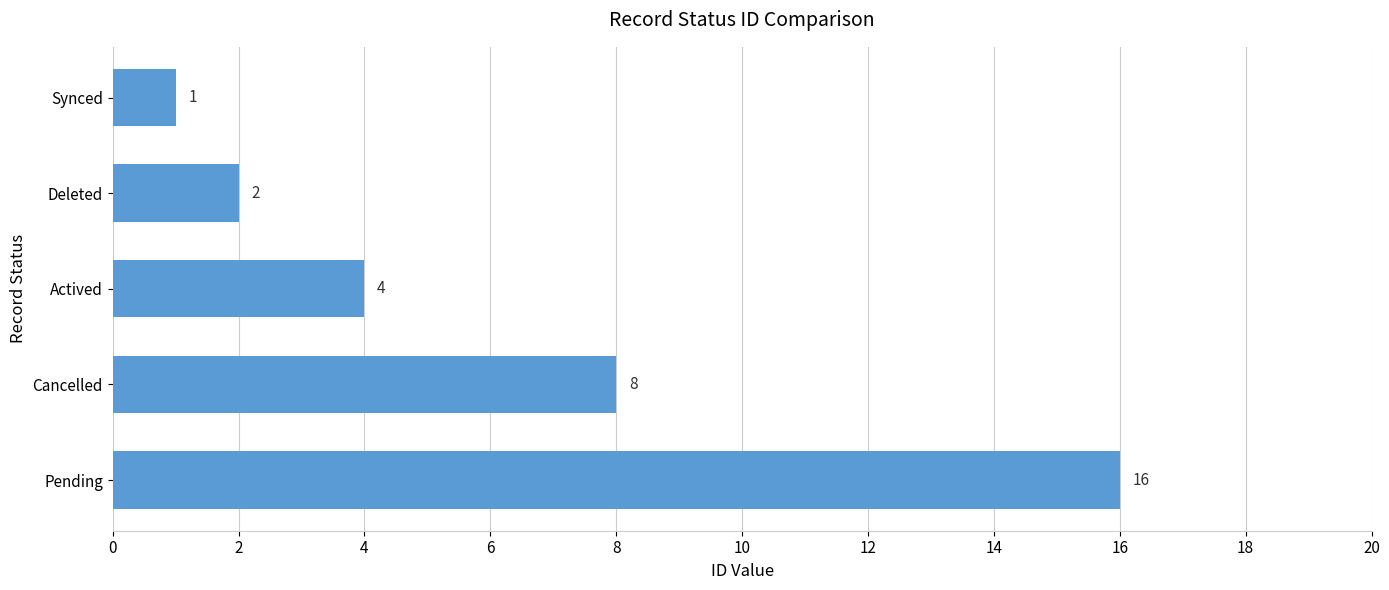

Reading bottom to top, list all the values displayed in this chart.

Pending=16	Cancelled=8	Actived=4	Deleted=2	Synced=1